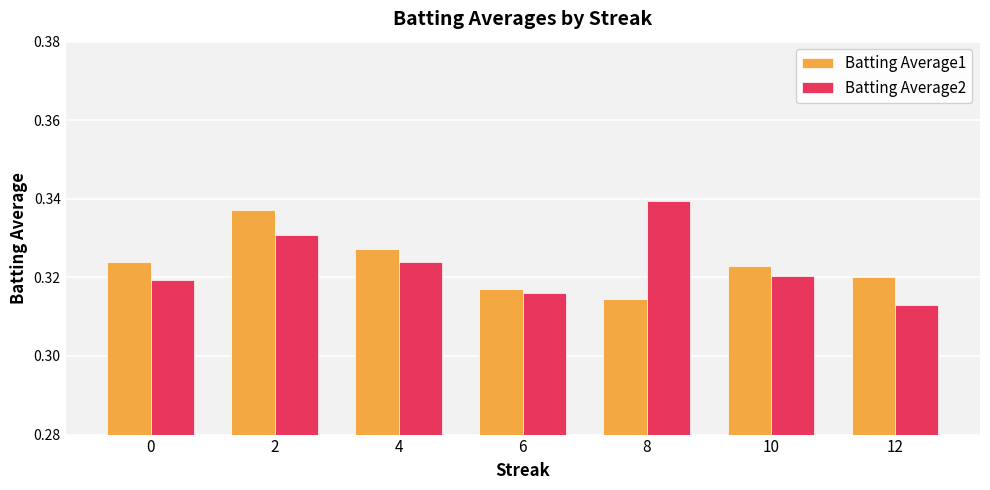

Which label corresponds to the largest value in the chart?

8